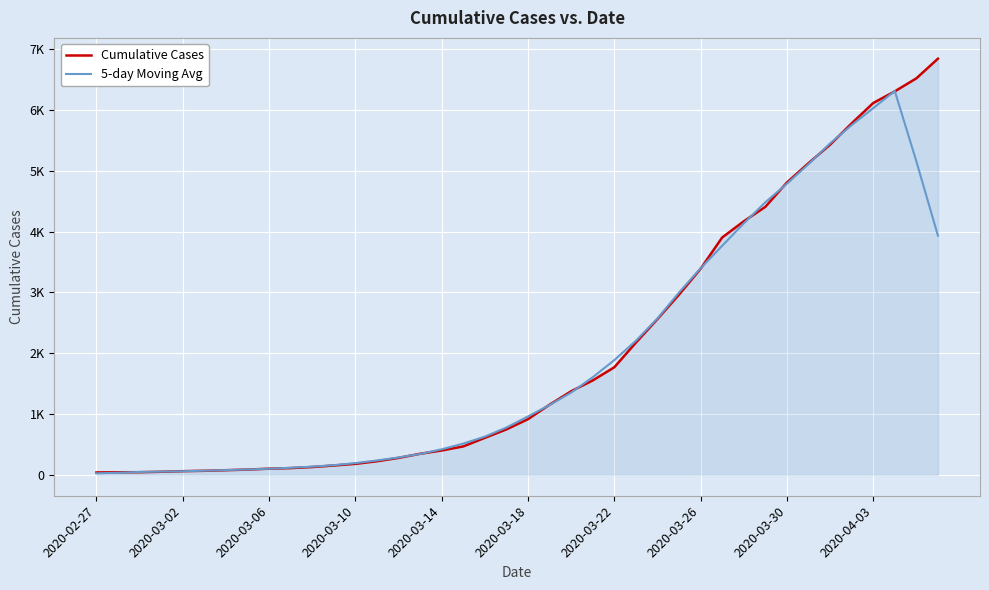

What are all the series names shown in the legend?

Cumulative Cases, 5-day Moving Avg